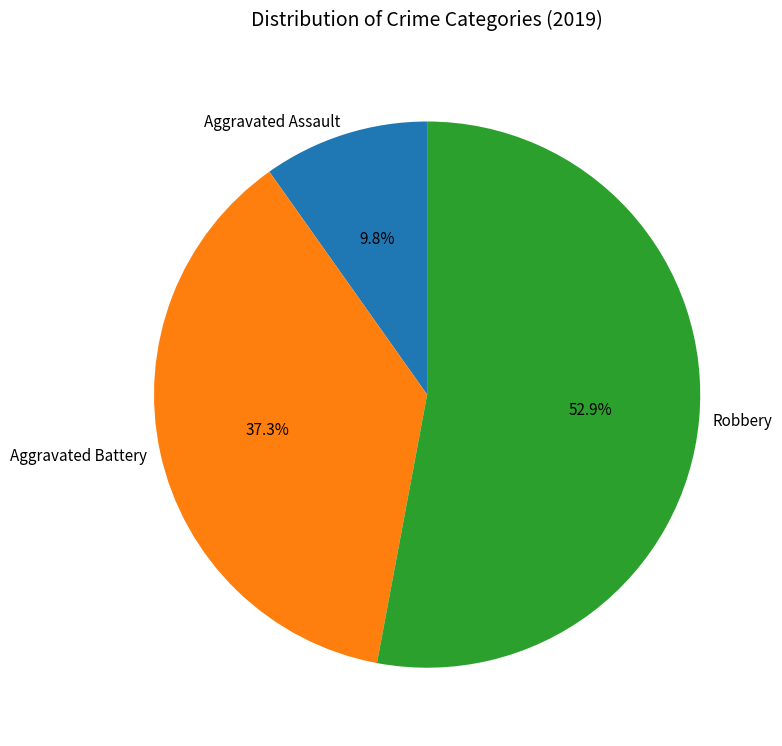

What percentage do Aggravated Assault and Robbery together represent?

62.7%